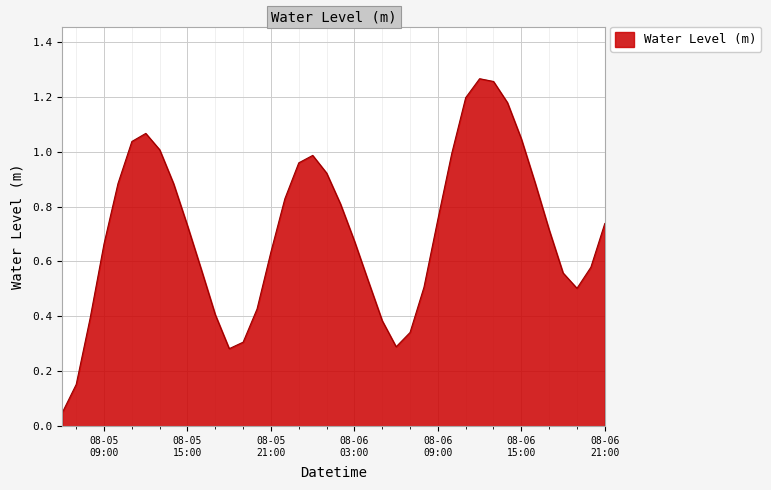

How many lines are shown in the chart?

1